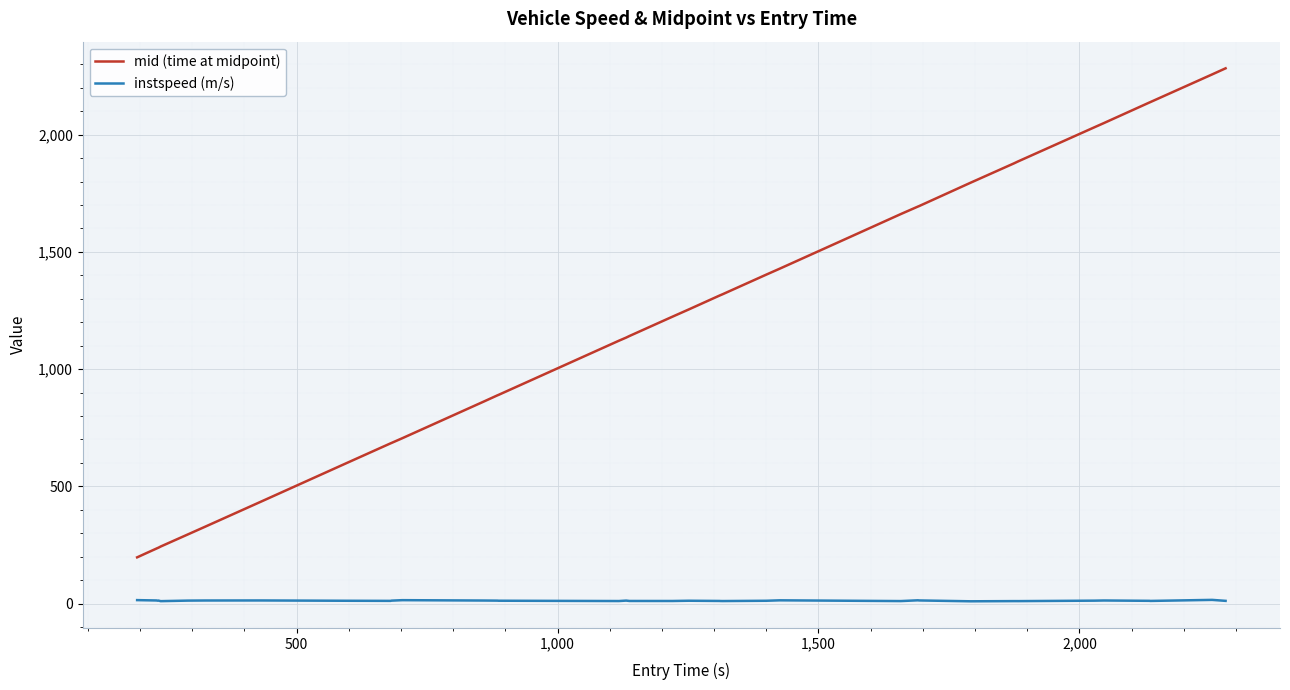

Which series has the largest total across all categories?

mid (time at midpoint)